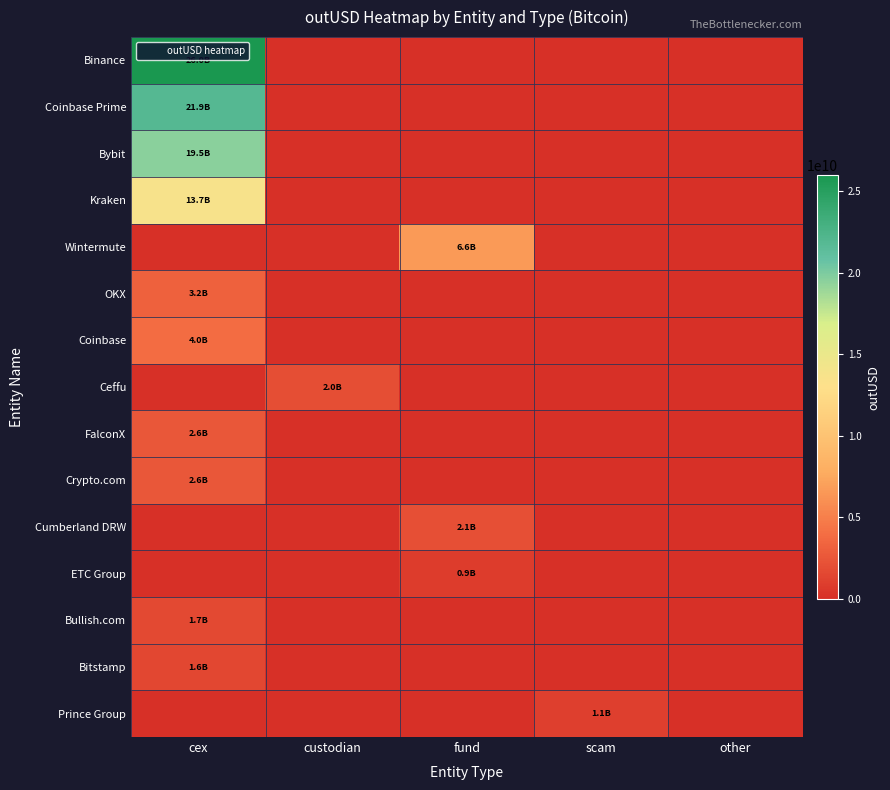

Between custodian and fund, which series saw the biggest shift?

Wintermute